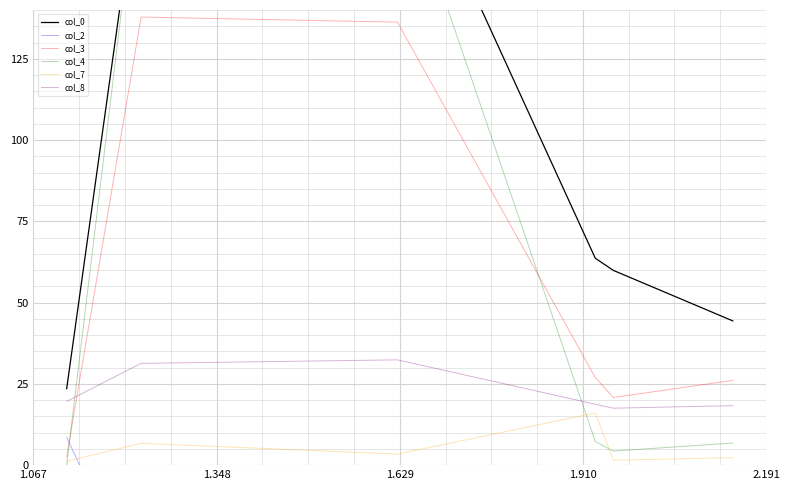

What are all the series names shown in the legend?

col_0, col_2, col_3, col_4, col_7, col_8